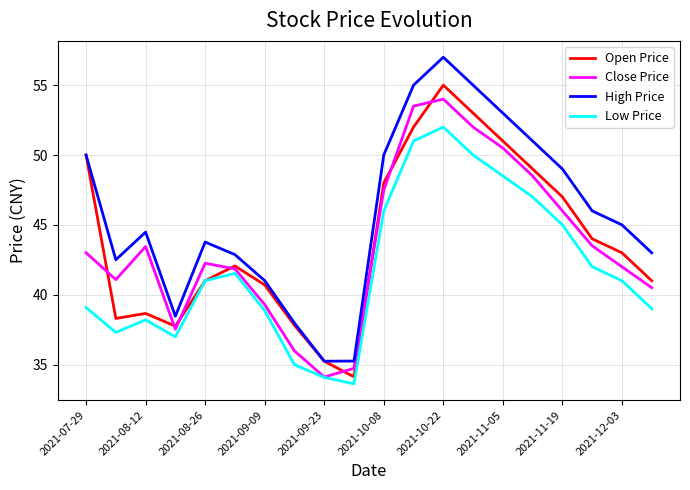

How many interior local valleys does the High Price series have?

3